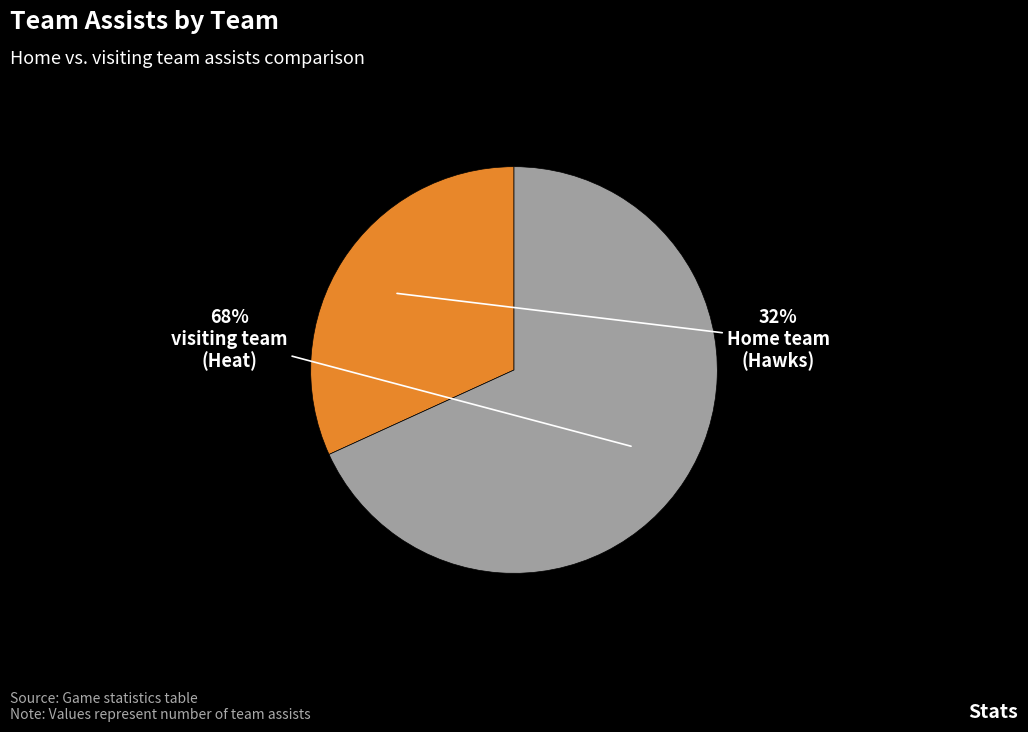

To the nearest percent, what is the average slice percentage?

50%